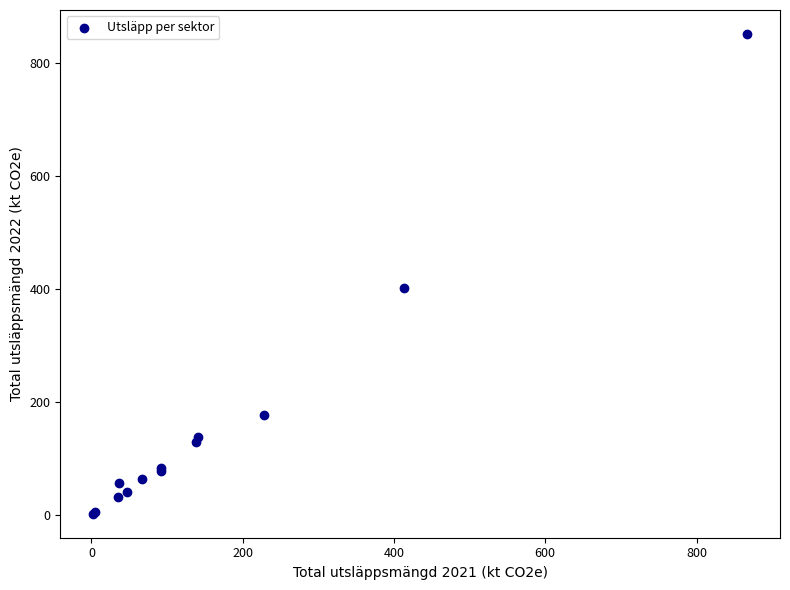

What Y value in the scatter plot is closest to 427?

402.4